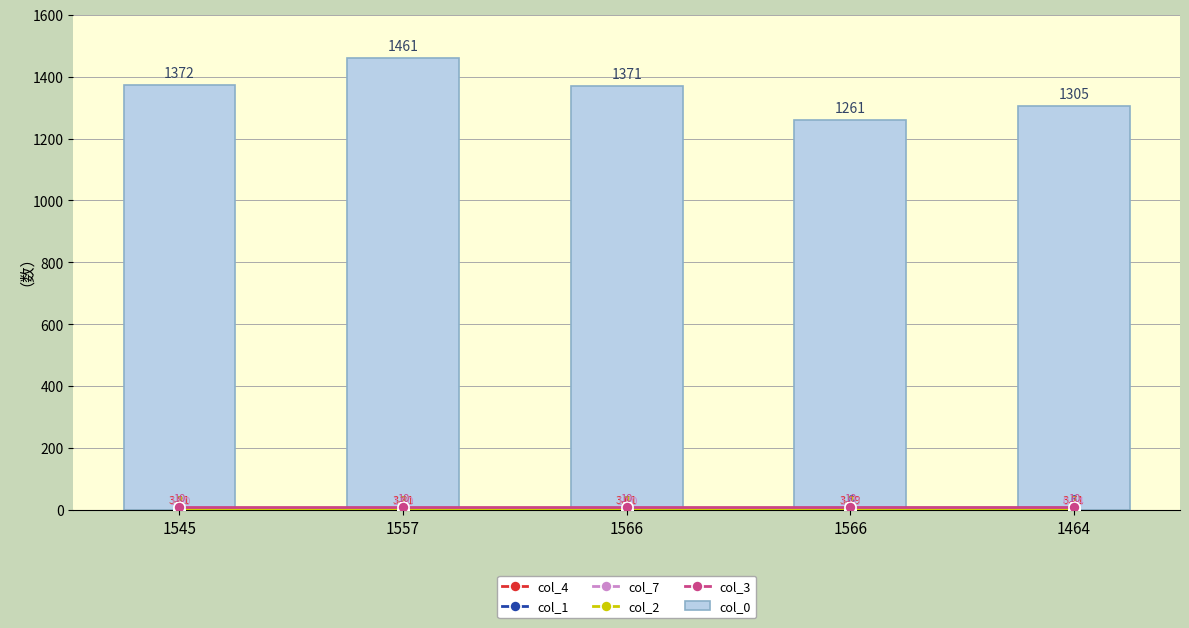

Between 1566 and 1566, which series saw the biggest shift?

col_0